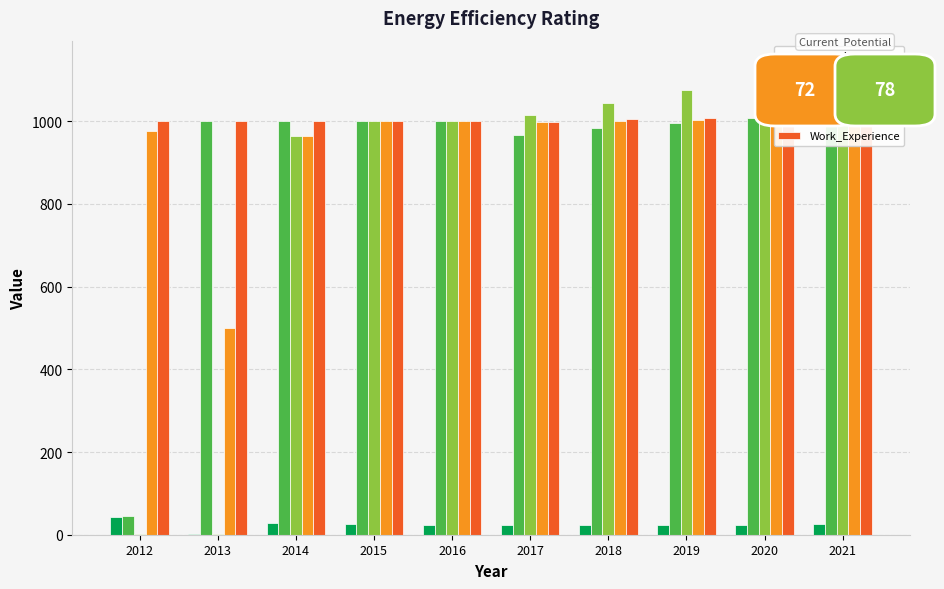

Between 2019 and 2021, which series saw the biggest shift?

Poverty_Over65